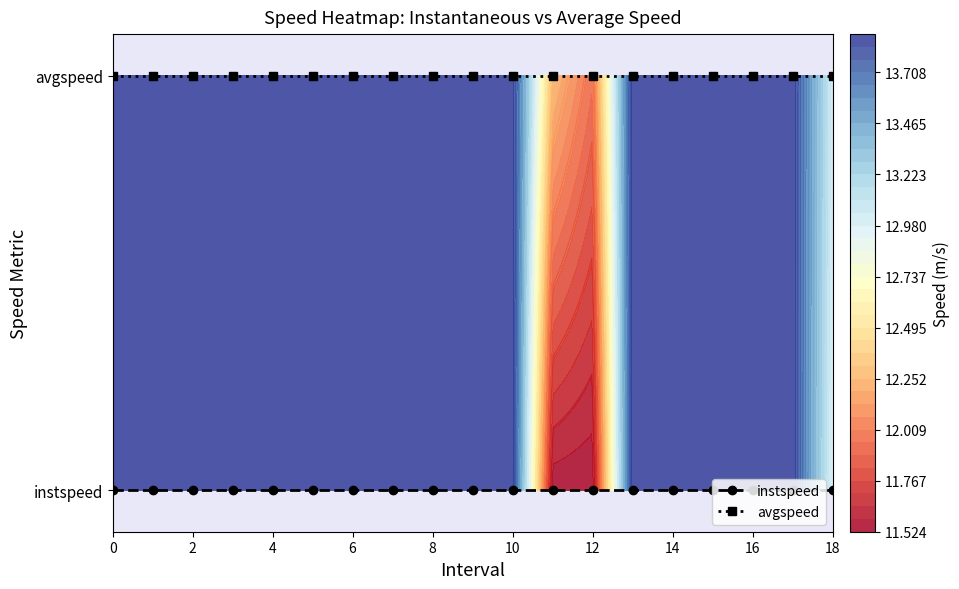

How many series are shown in this chart?

2